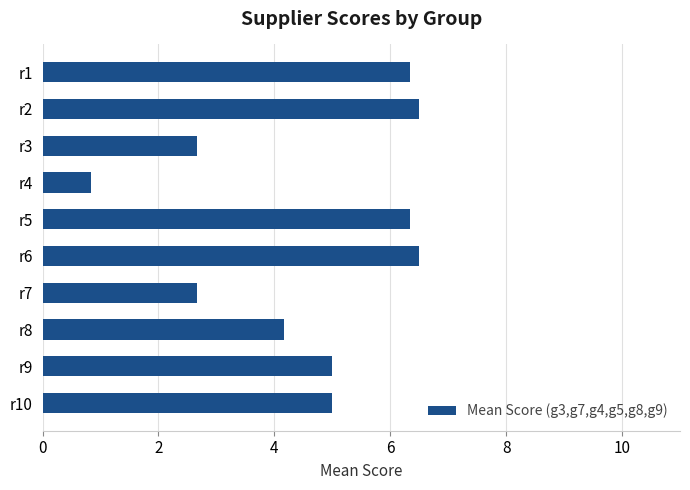

What is the sum of the values at r4 and r3?

3.5